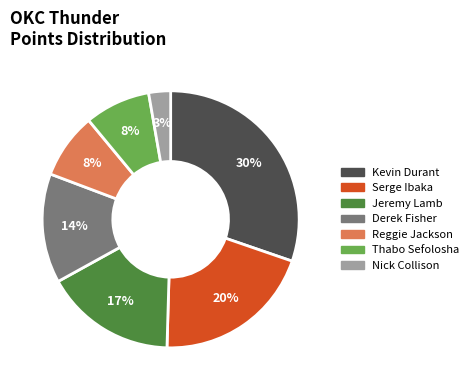

True or false: Derek Fisher accounts for 14% of the total.

True